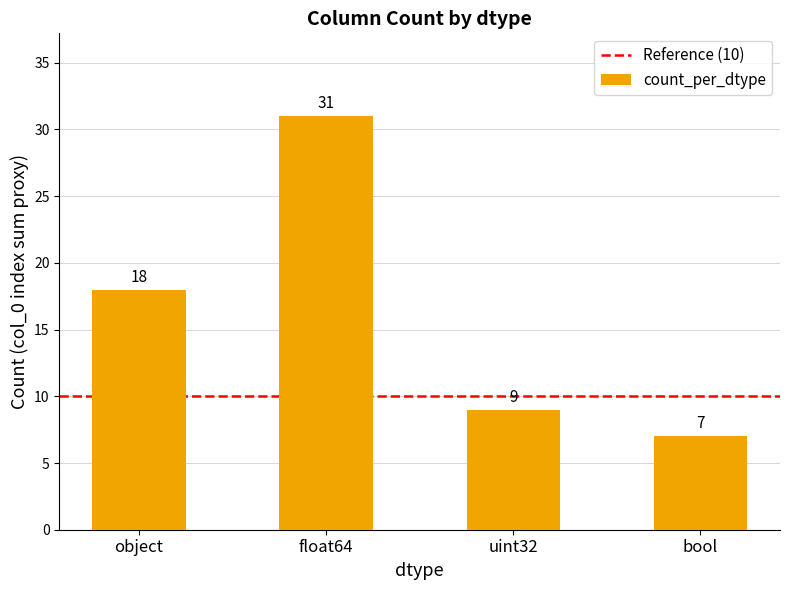

The value at bool is 2. True or false?

False